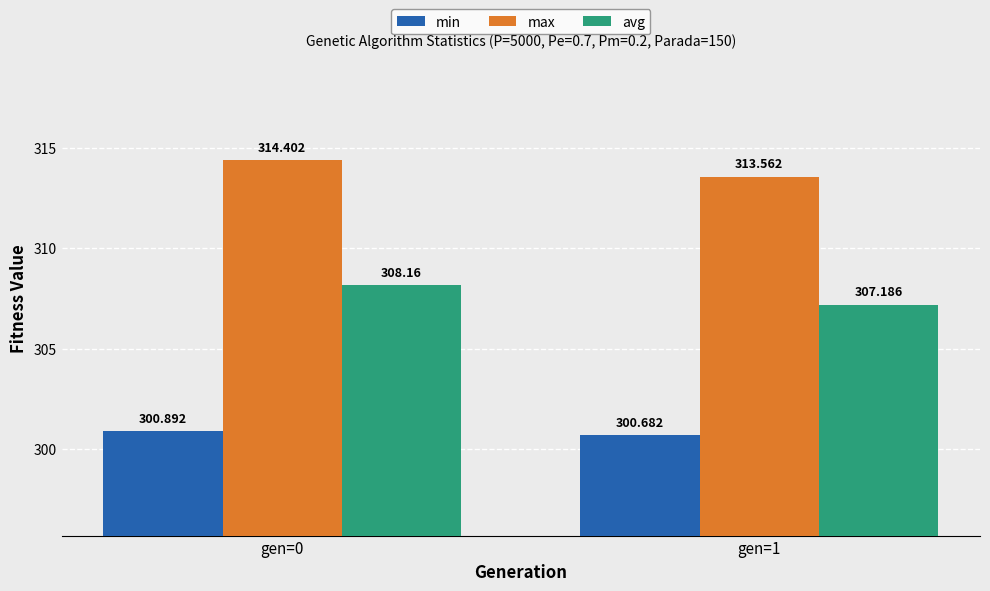

What is the smallest value displayed?

300.7